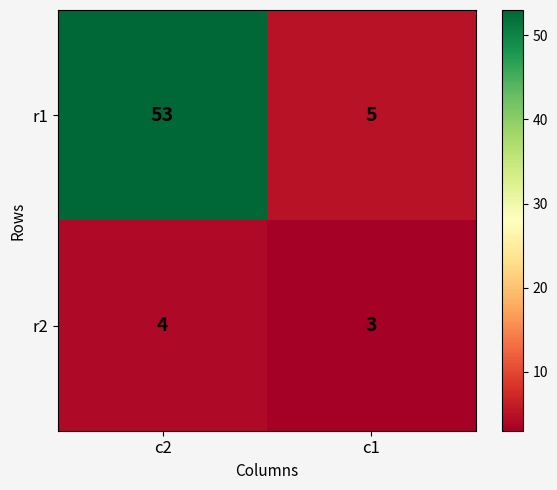

What value does the r1 series have at c1?

5